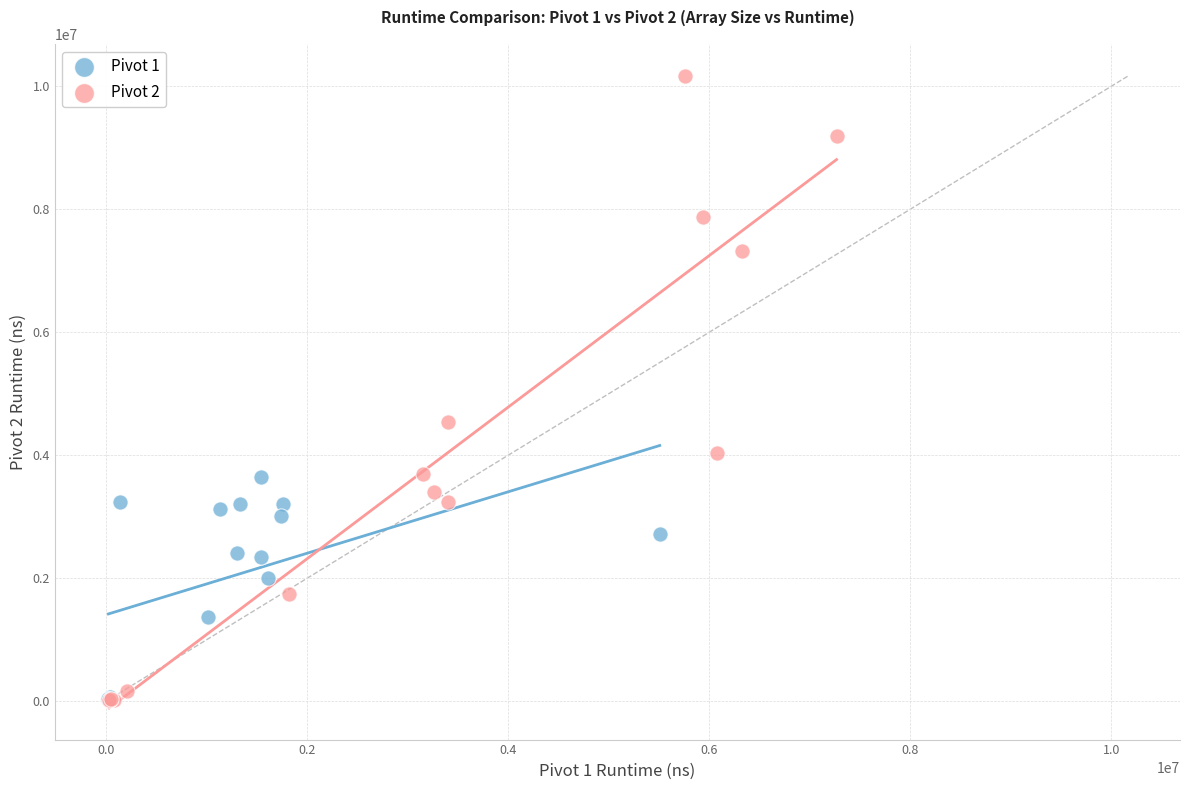

Which series has the widest spread of Y values?

Pivot 2